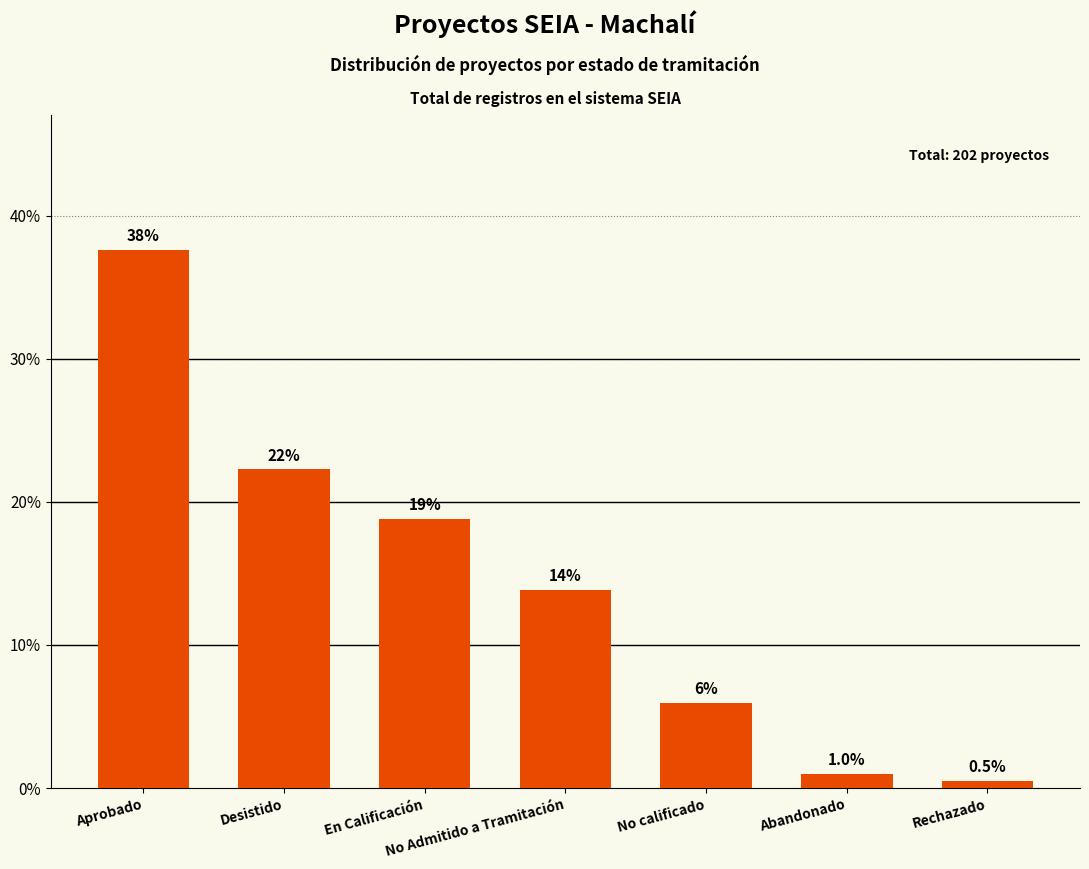

Are the bars horizontal?

No